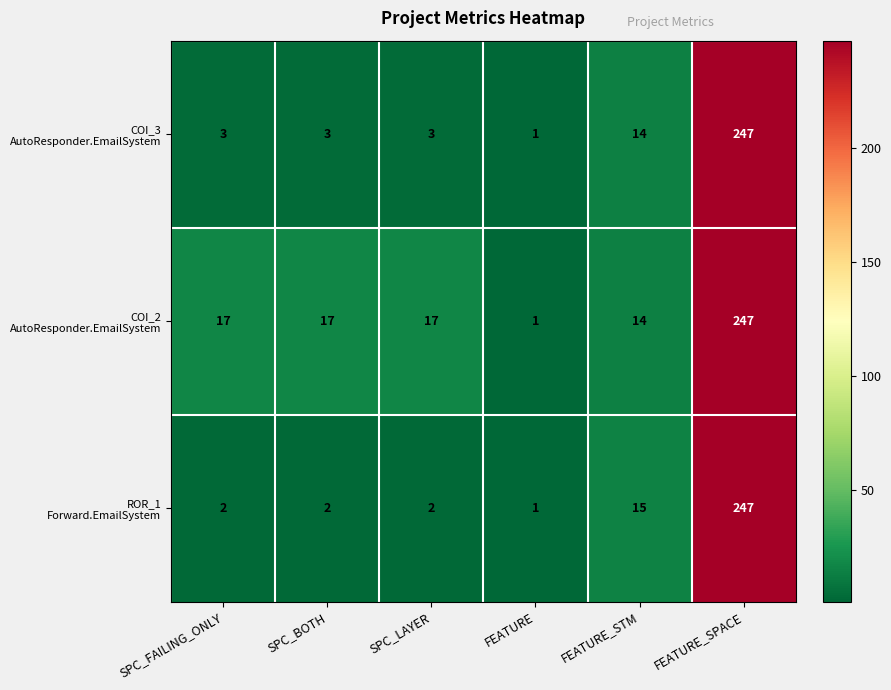

At which category is the sum across all series the highest?

FEATURE_SPACE